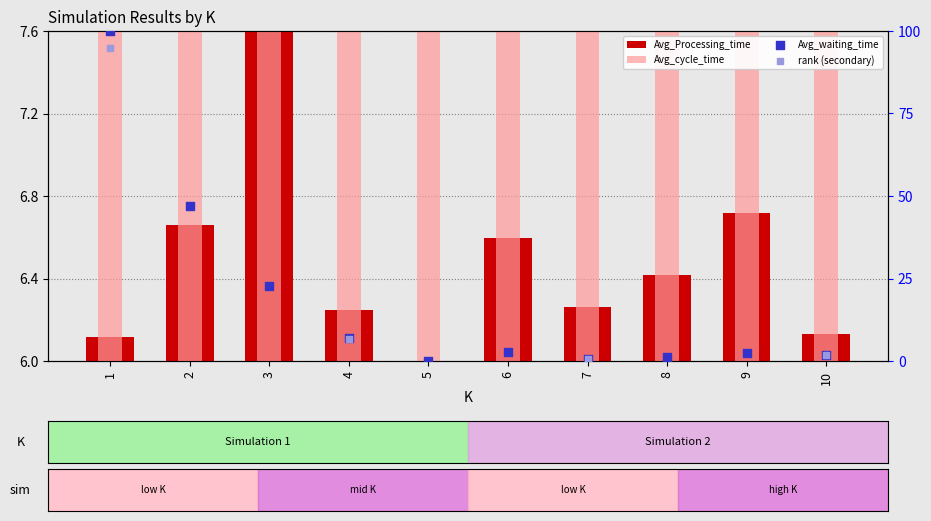

At how many categories does at least one series exceed 72?

1